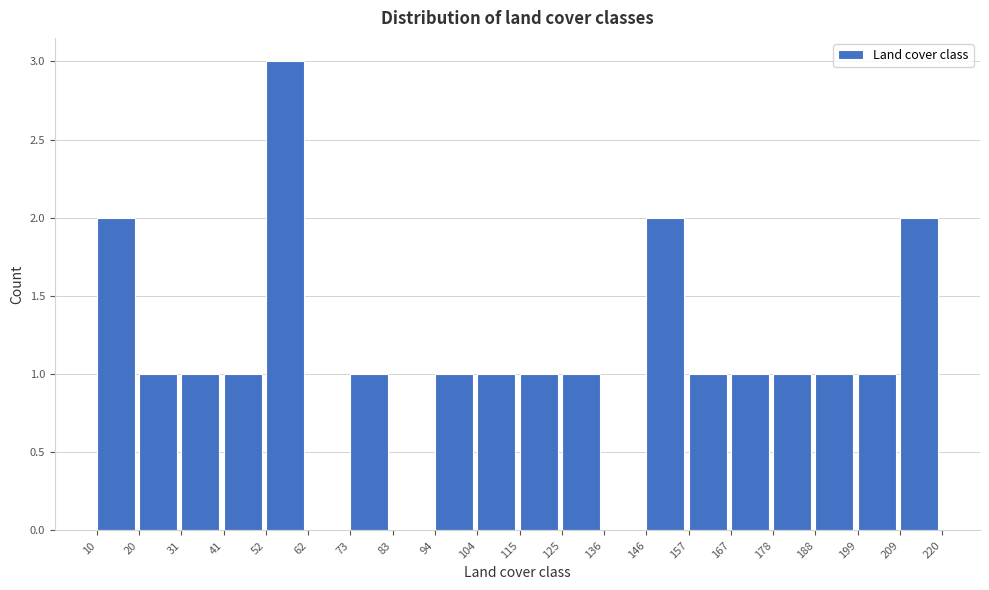

Over which range of the x-axis is the bar tallest?

52 to 62